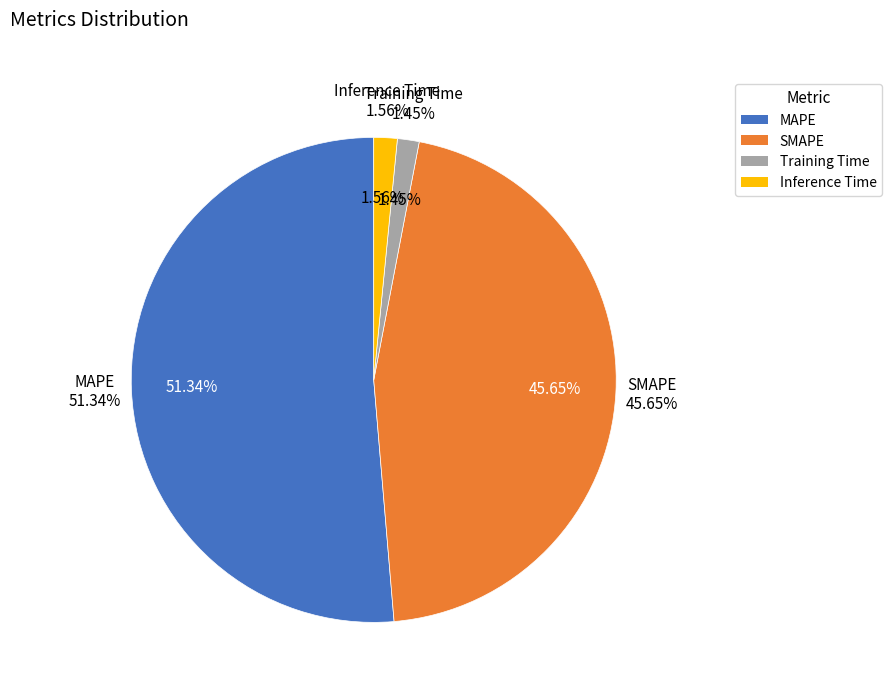

Which category accounts for the majority?

MAPE